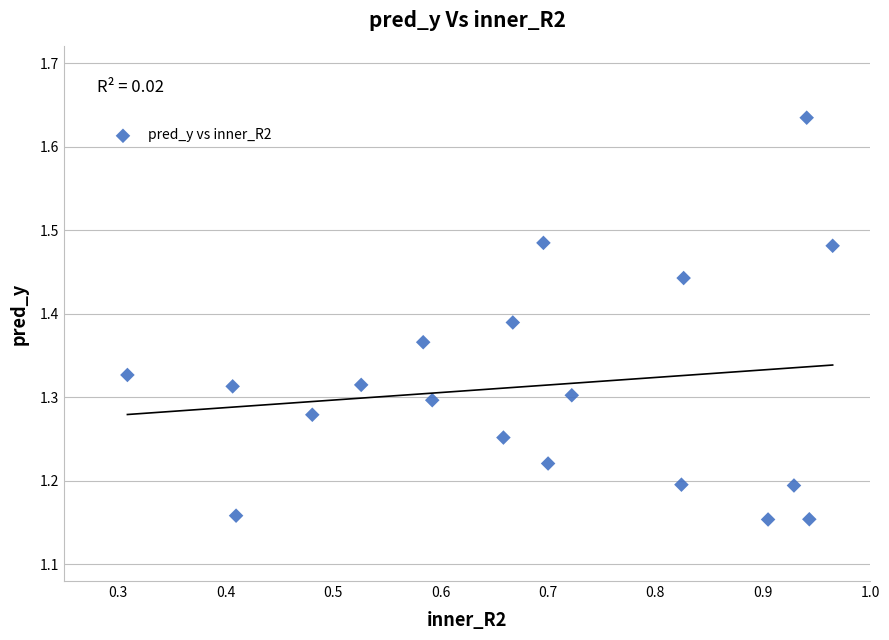

What is the range of X values (max minus min)?

0.7